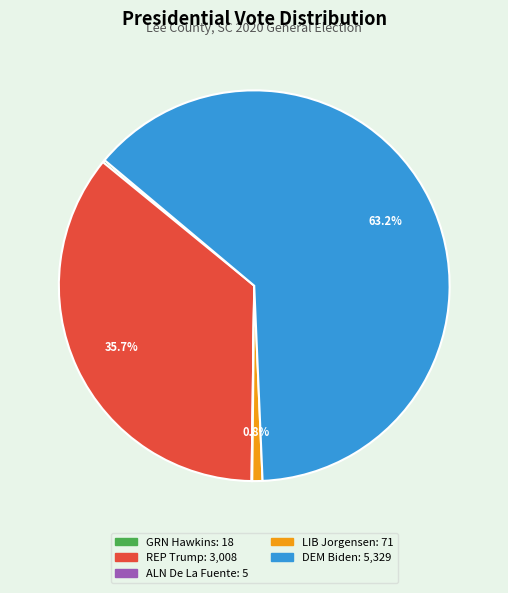

Is there a majority slice in this chart?

Yes